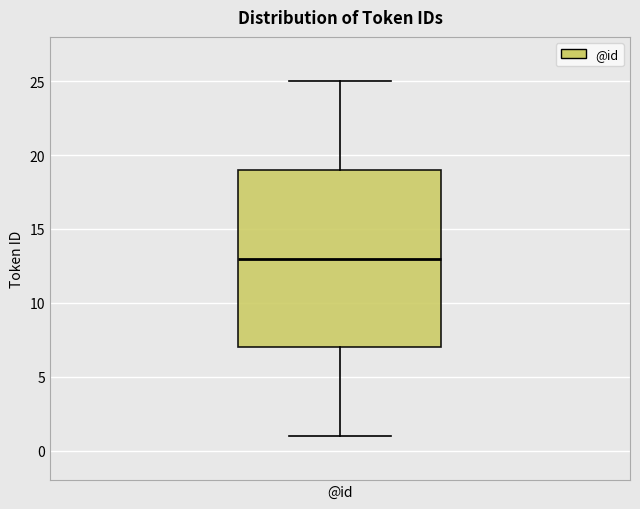

Where is the lower edge of the box for @id on the y-axis? The values are not printed on the chart, so give them approximately, as read against the axis.

7